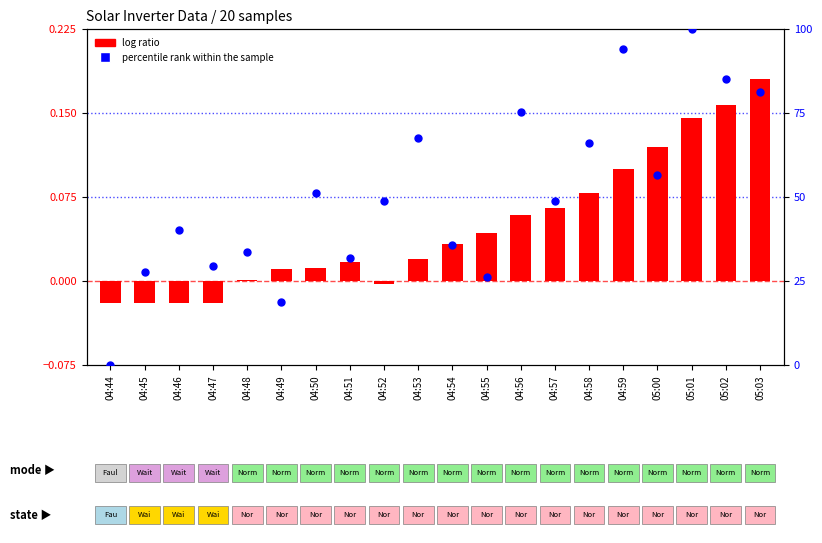

At how many categories does at least one series exceed 13?

19